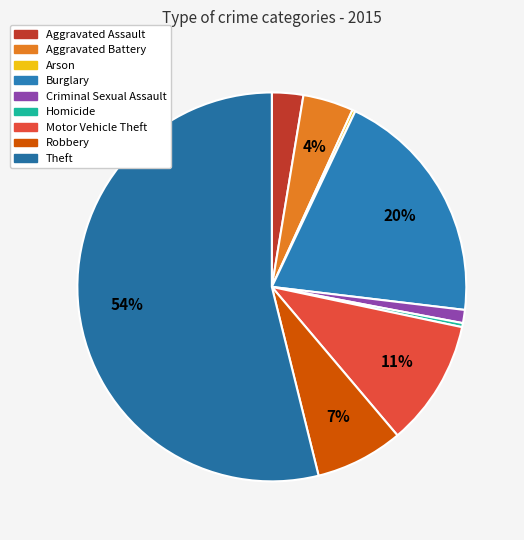

To the nearest percent, what percentage of the pie is Aggravated Assault?

3%